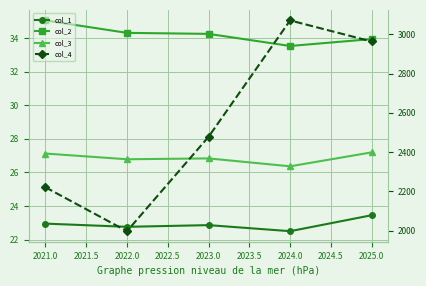

What is the sum of all col_2 values?

171.0